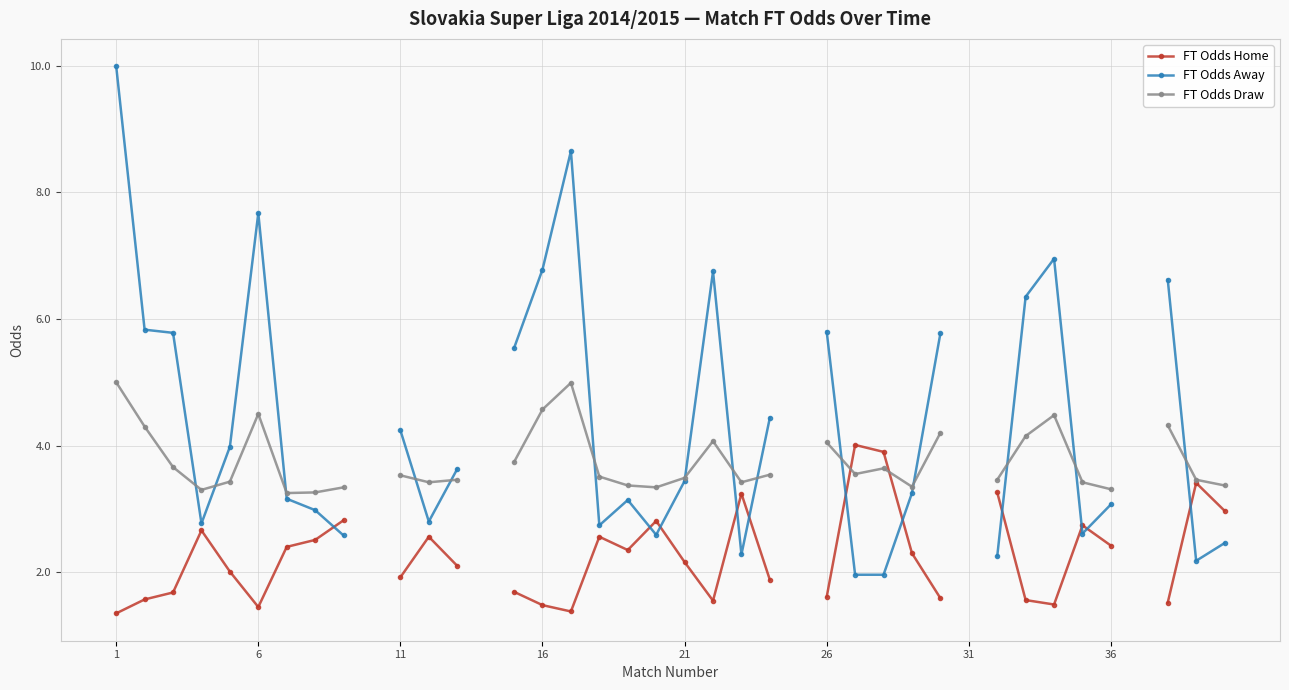

After their last crossing, which series has the higher values: FT Odds Away or FT Odds Home?

FT Odds Home